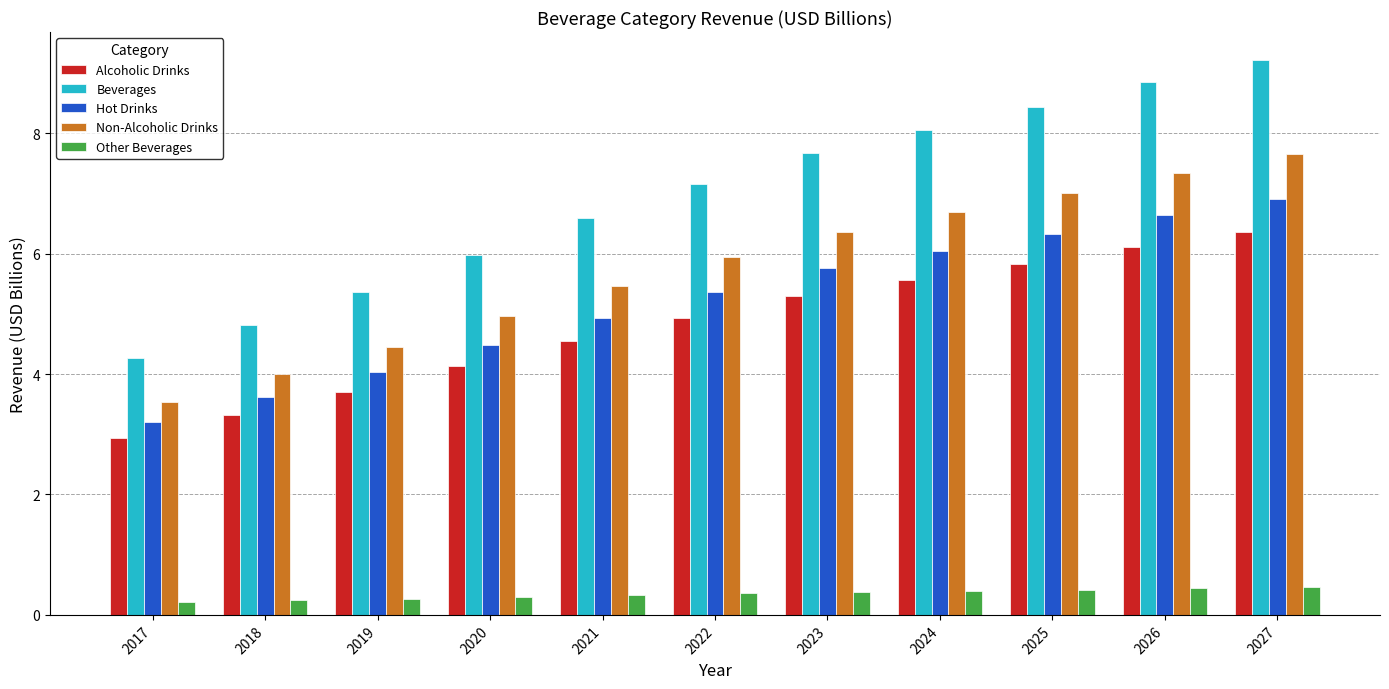

How many data points does each series have?

11